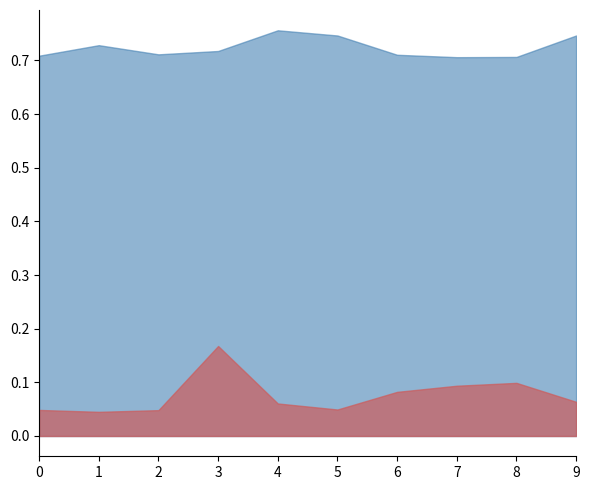

At which category is the sum across all series the highest?

3